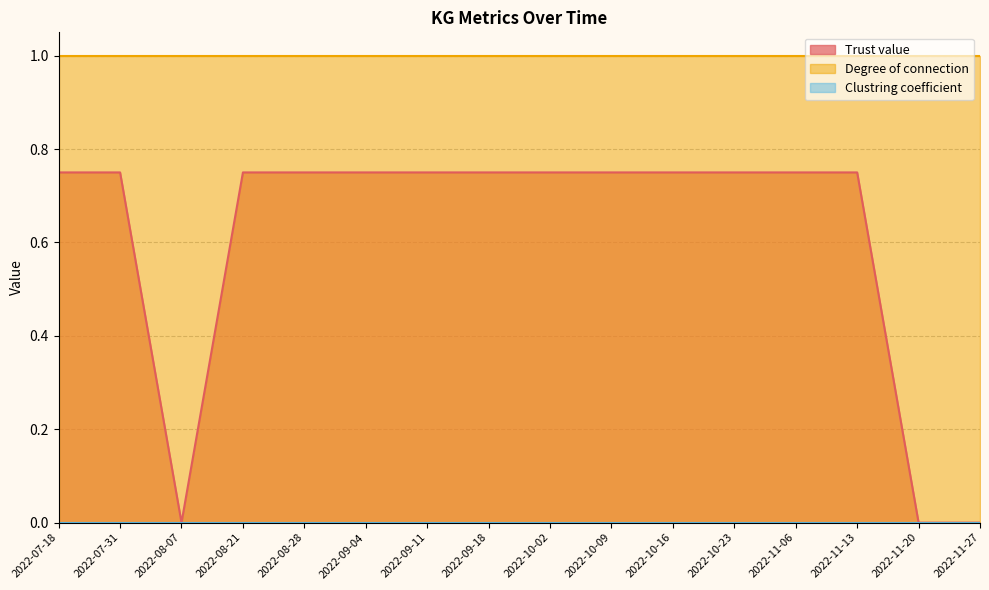

At 2022-07-31, list the series in order from largest to smallest.

Degree of connection, Trust value, Clustring coefficient